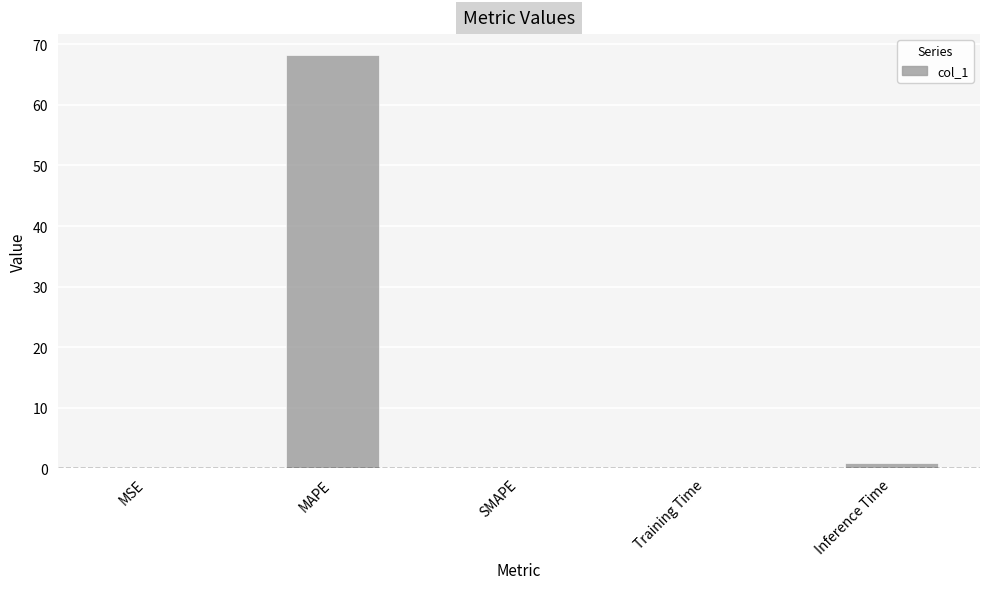

How many data points does each series have?

5